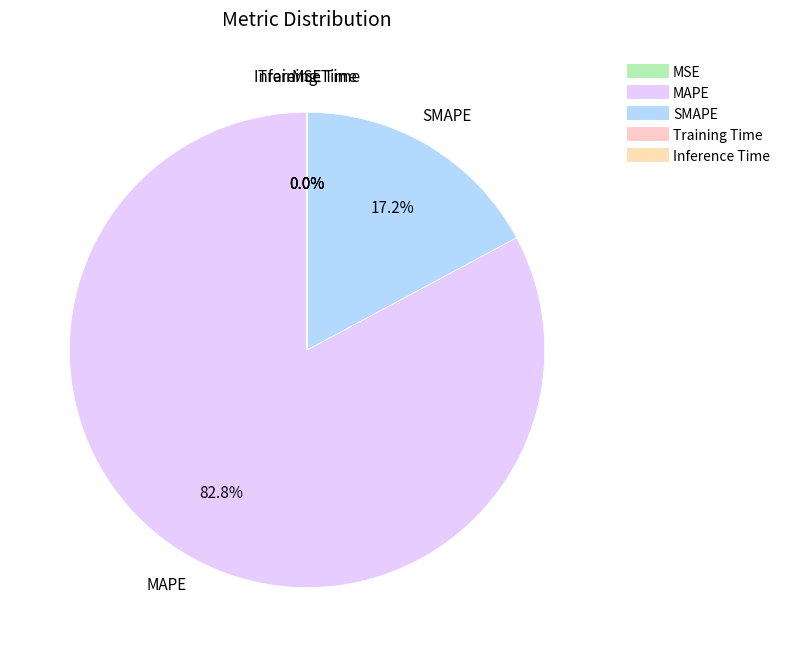

True or false: SMAPE accounts for 28% of the total.

False